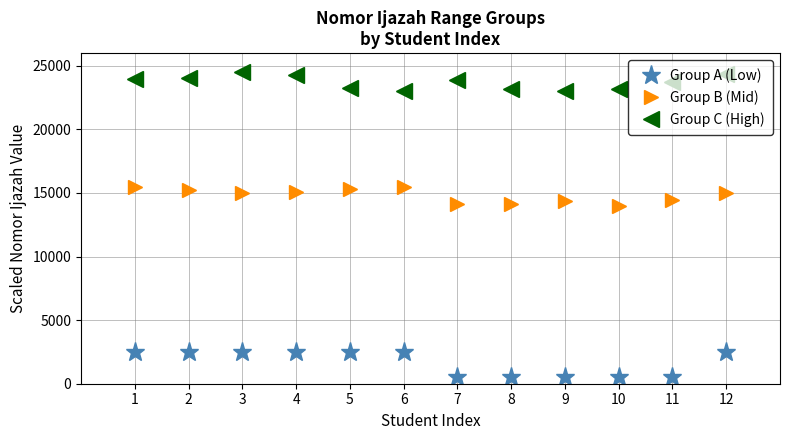

True or false: Group C (High) and Group B (Mid) cross at least once.

False